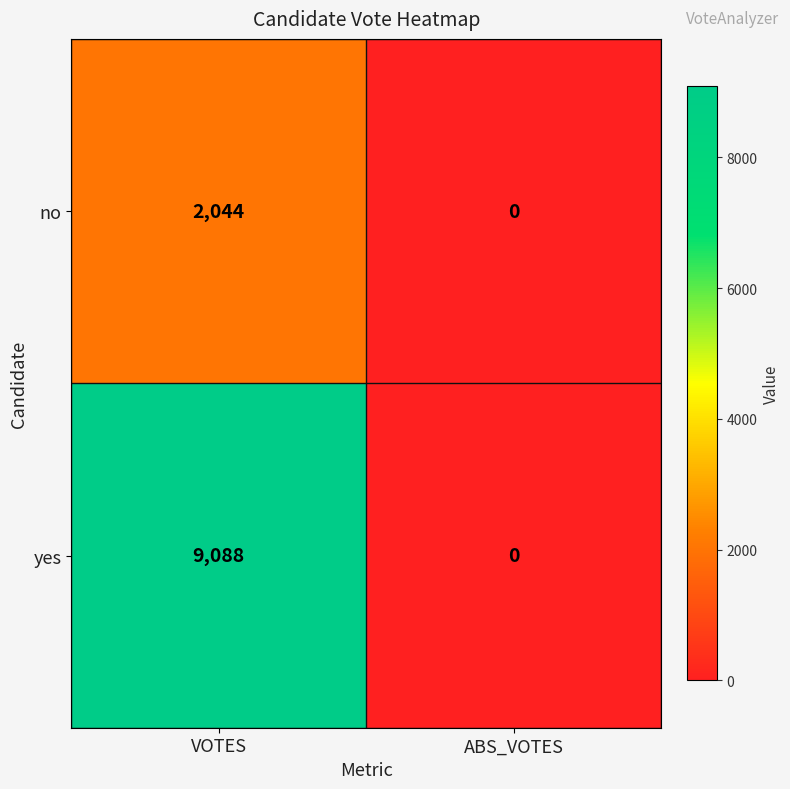

At how many categories does at least one series exceed 8343?

1